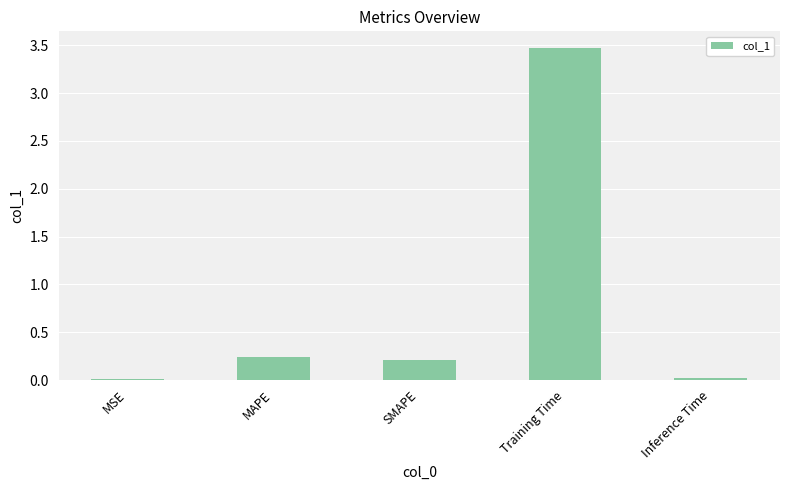

What is the maximum value shown in the chart?

3.5